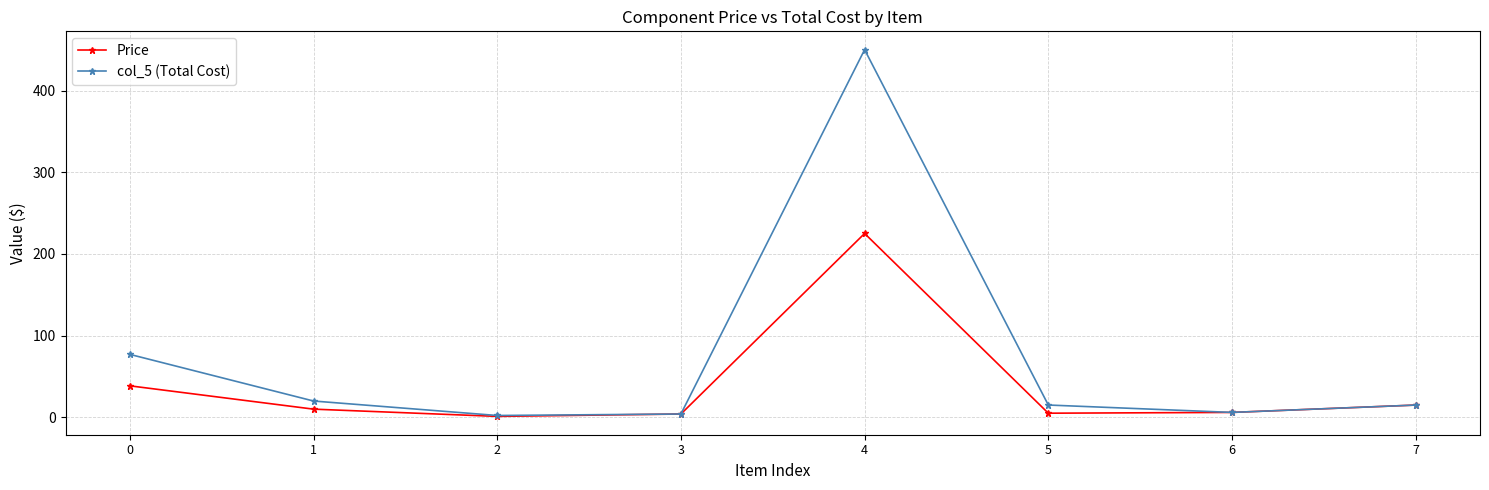

What is the maximum value shown in the chart?

450.0